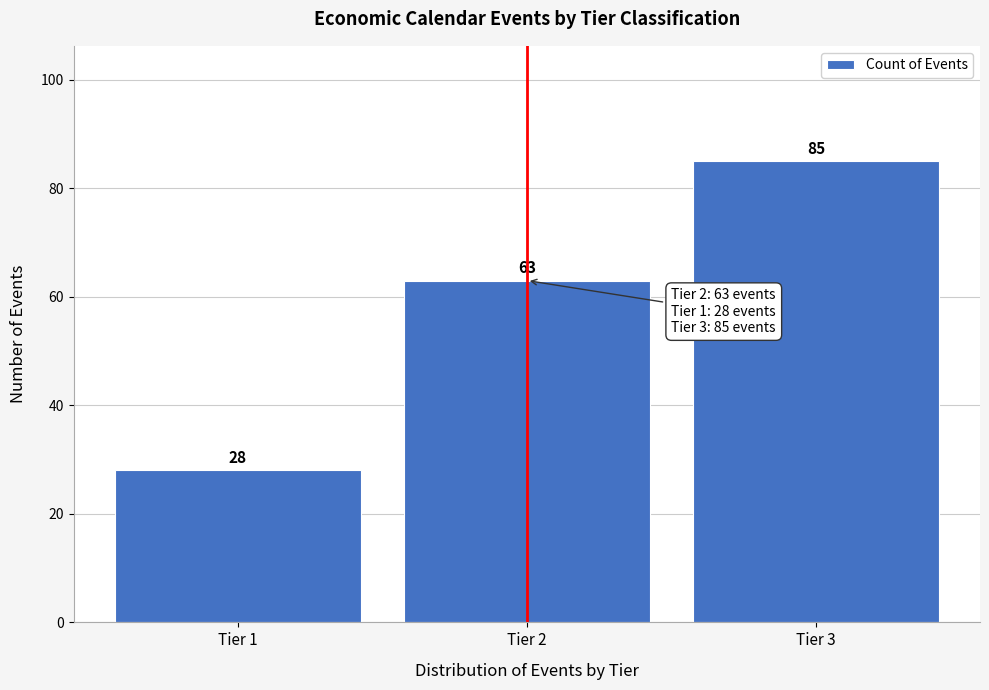

Reading left to right, extract all data points from this chart.

Tier 1=28	Tier 2=63	Tier 3=85